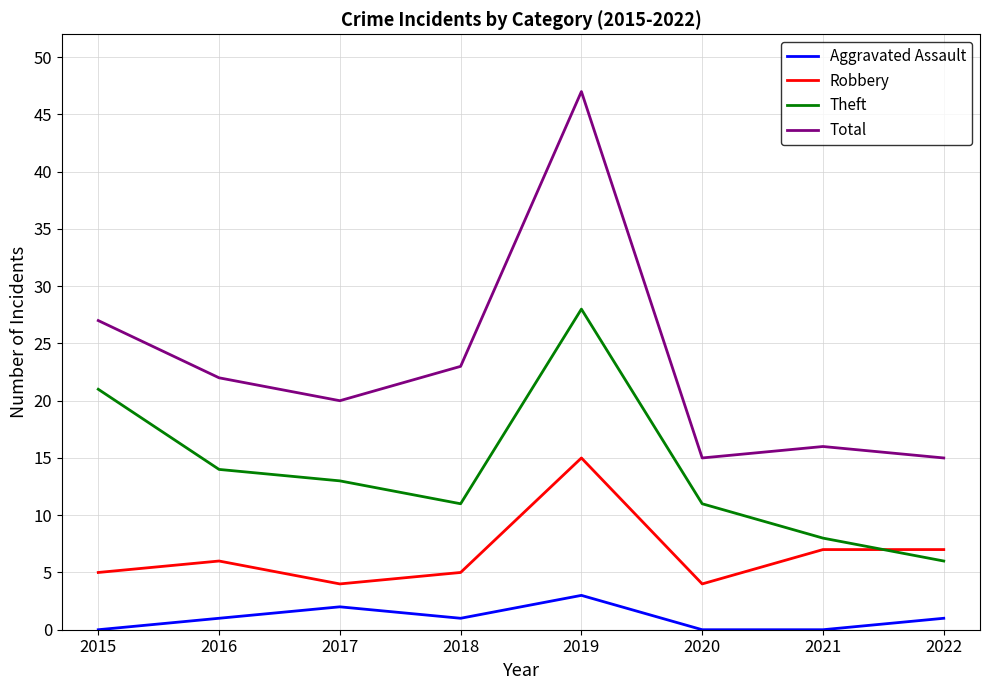

Which series has the widest spread of values?

Total